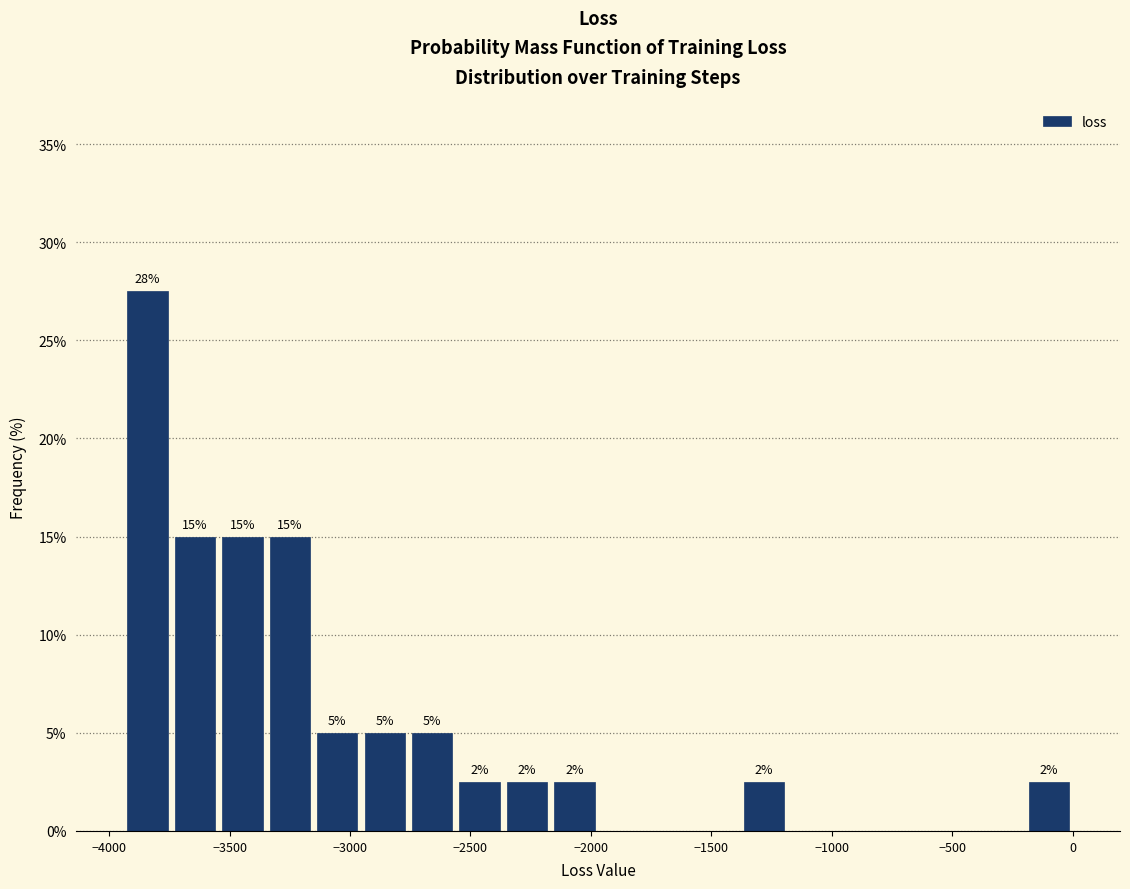

Around what value on the x-axis is the tallest bar? Give the approximate position of its centre, as read against the axis.

-3850